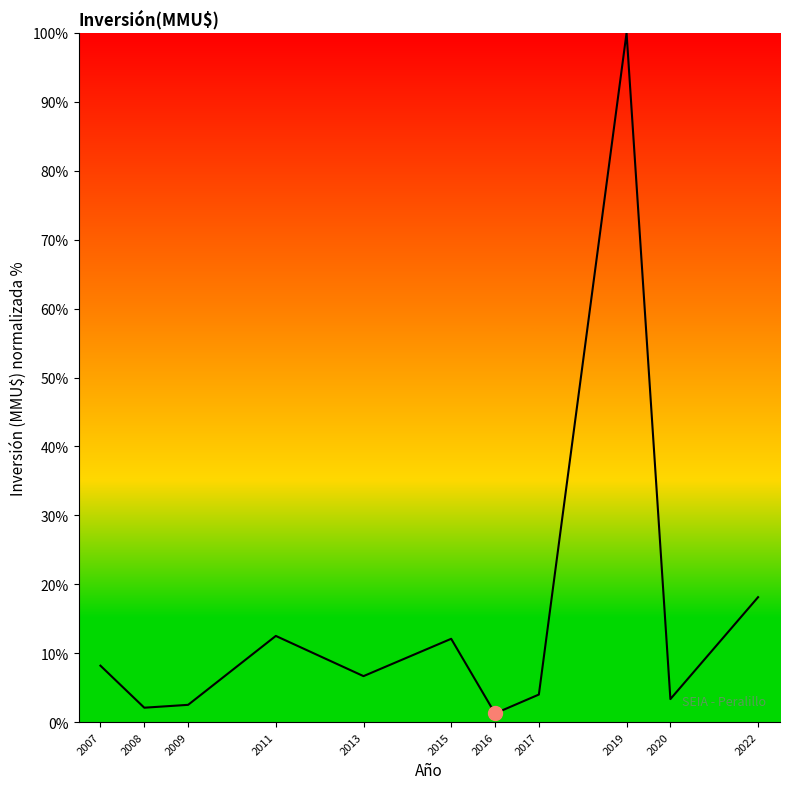

How many categories are shown in the chart?

11